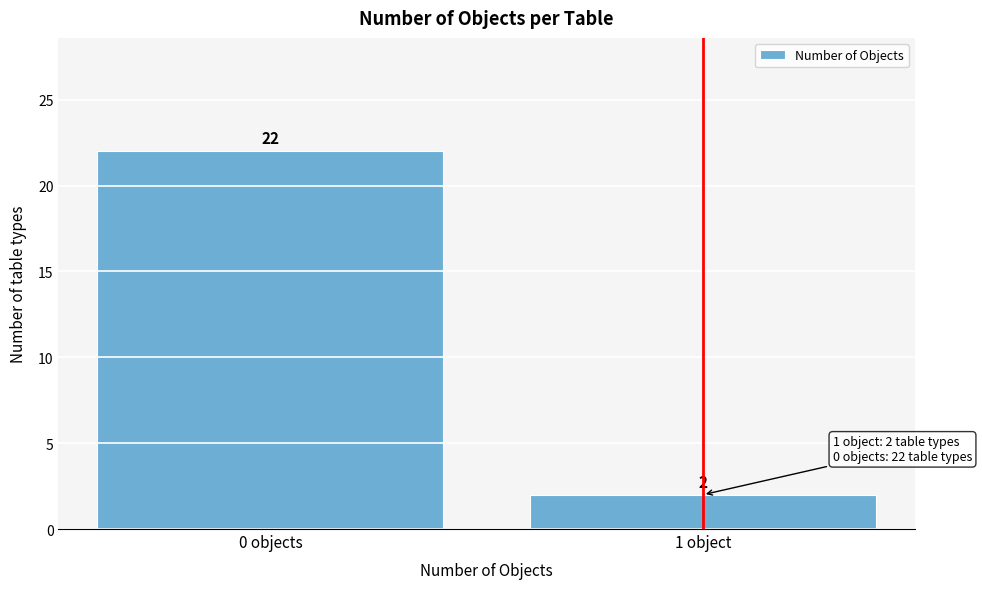

Reading left to right, what are all the values shown in this chart?

0 objects=22	1 object=2